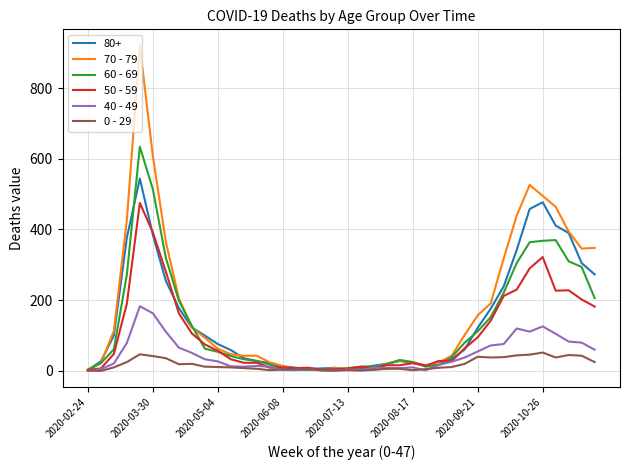

Which series has the widest spread of values?

70 - 79